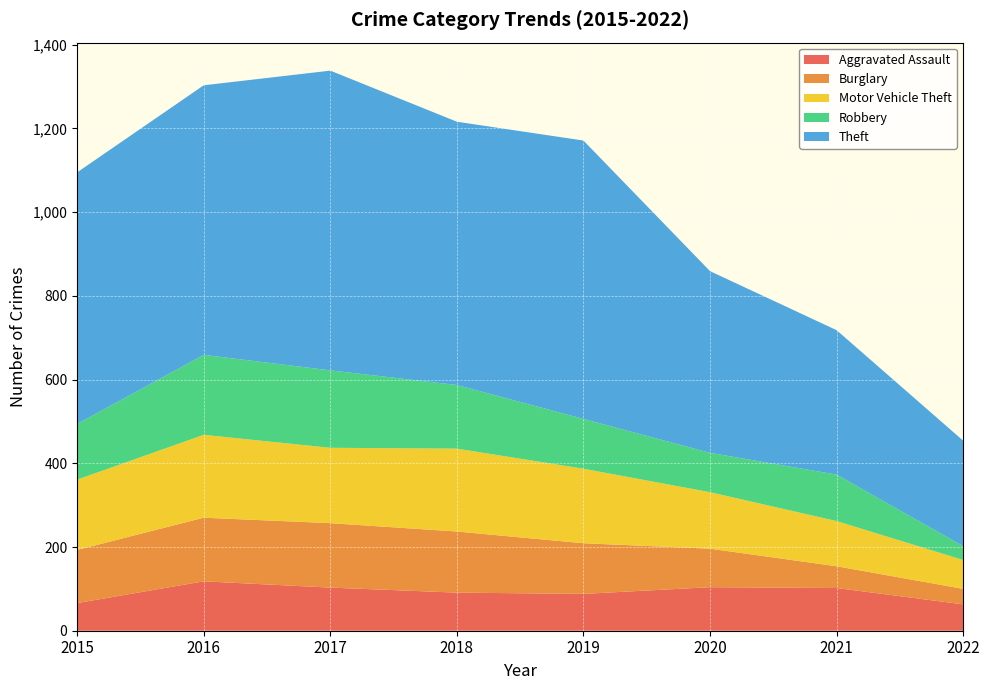

Reading right to left, transcribe all the data shown in this chart.

Aggravated Assault: 2022=63	2021=102	2020=104	2019=88	2018=91	2017=103	2016=118	2015=66
Burglary: 2022=37	2021=52	2020=92	2019=121	2018=146	2017=154	2016=152	2015=127
Motor Vehicle Theft: 2022=69	2021=108	2020=135	2019=178	2018=198	2017=180	2016=198	2015=168
Robbery: 2022=33	2021=111	2020=94	2019=119	2018=152	2017=185	2016=191	2015=133
Theft: 2022=252	2021=345	2020=434	2019=665	2018=629	2017=716	2016=644	2015=601